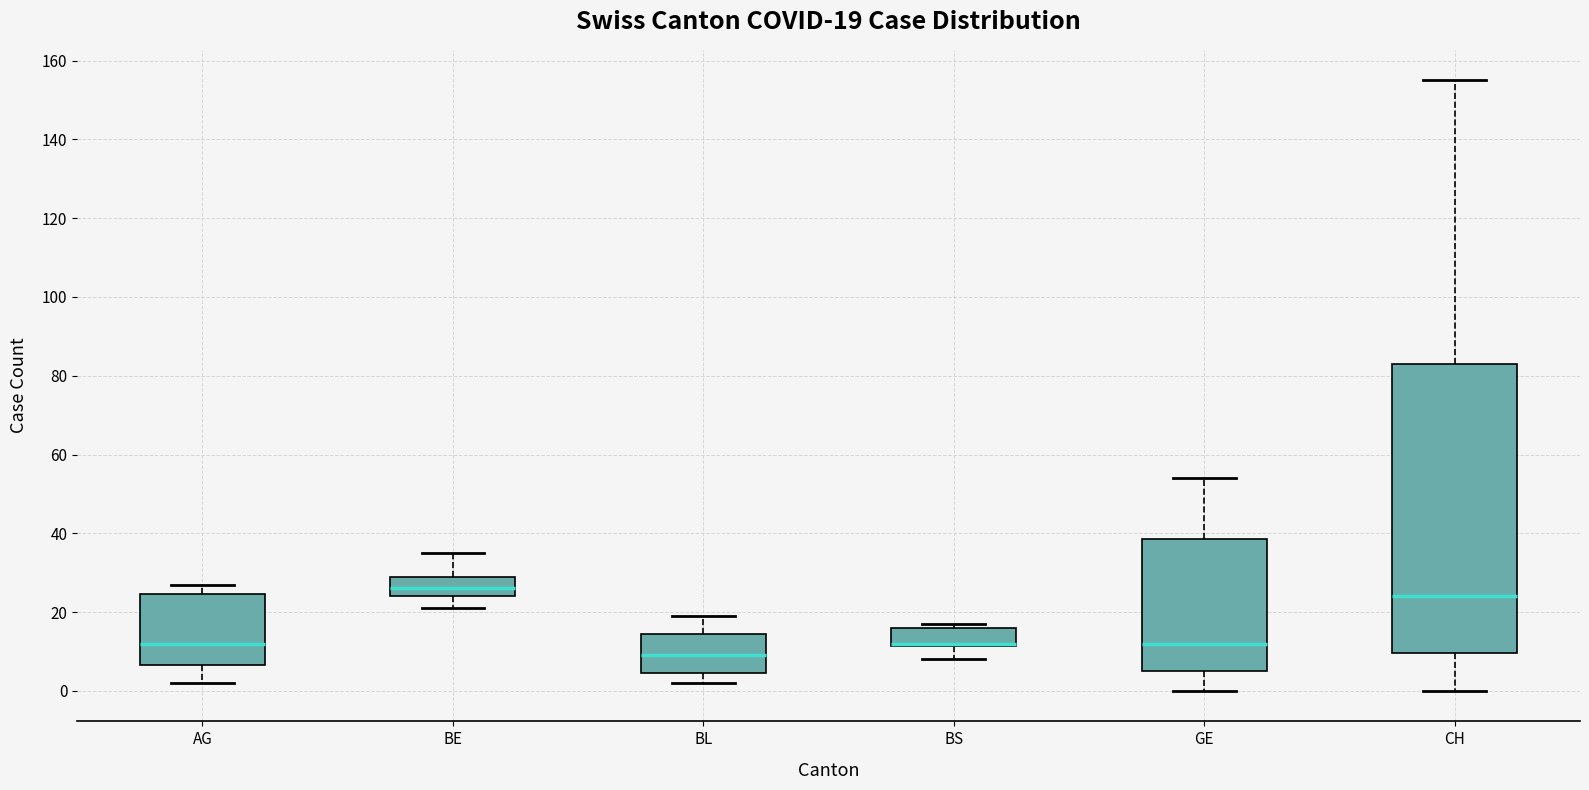

Comparing the boxes themselves (not the whiskers), which one is the tallest?

CH